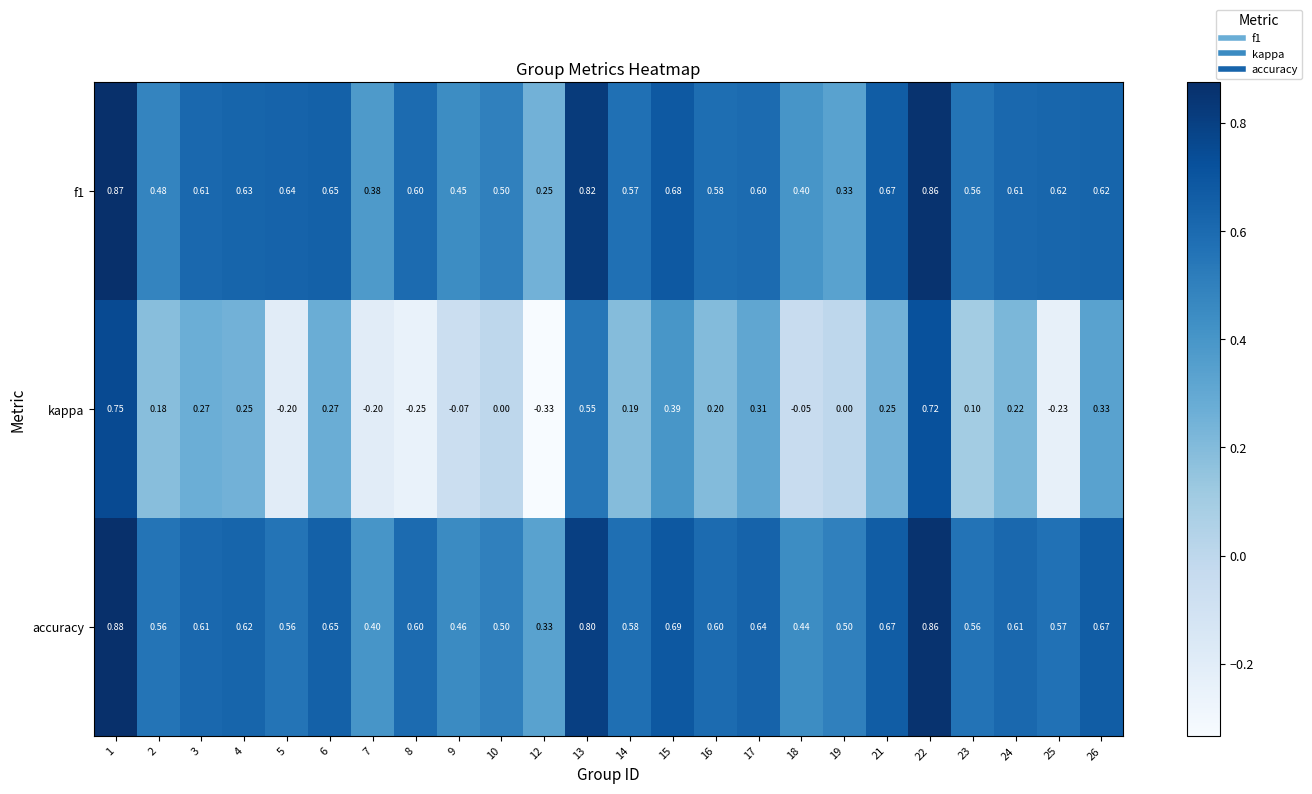

Is the value of kappa at 10 greater than the value of accuracy at 22?

No